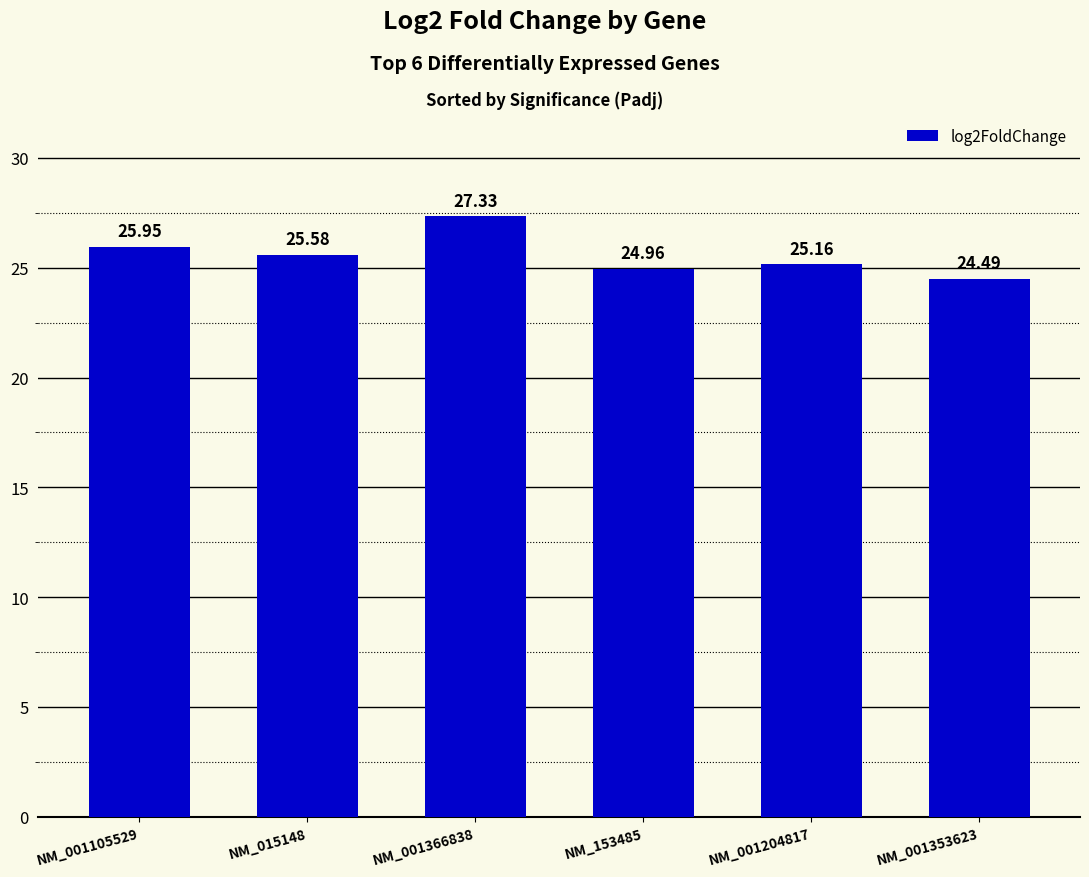

What is the ratio of the value at NM_001366838 to the value at NM_001353623?

1.1